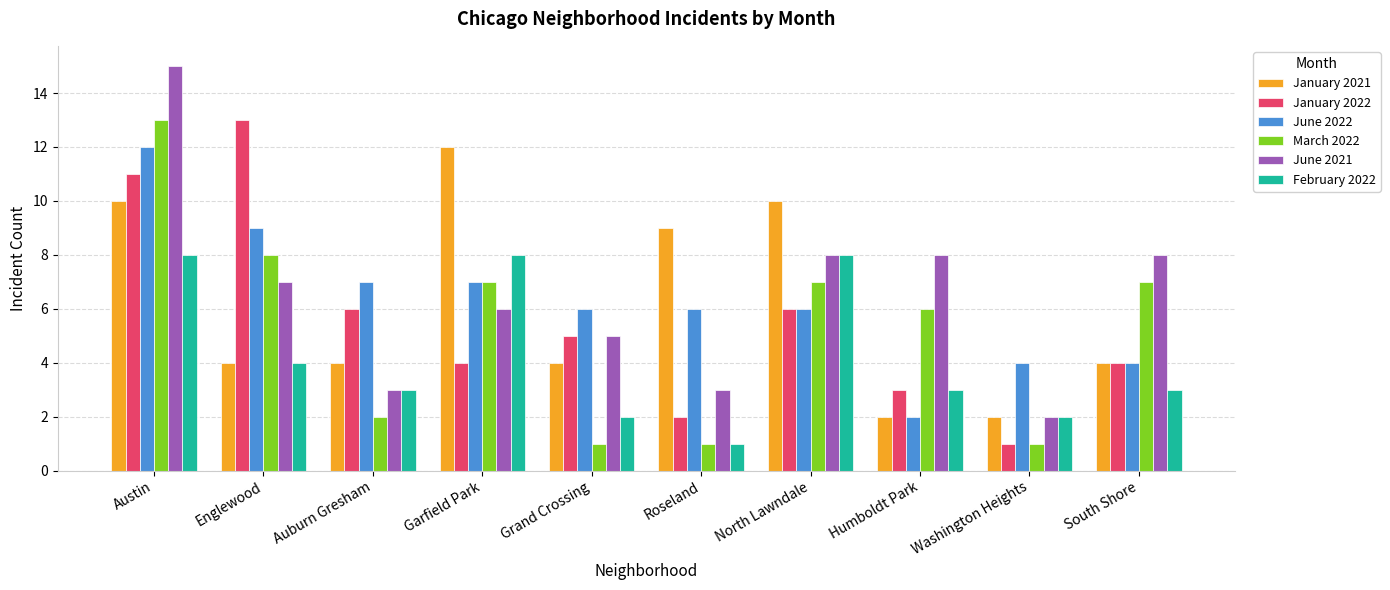

Count the number of data series in this chart.

6